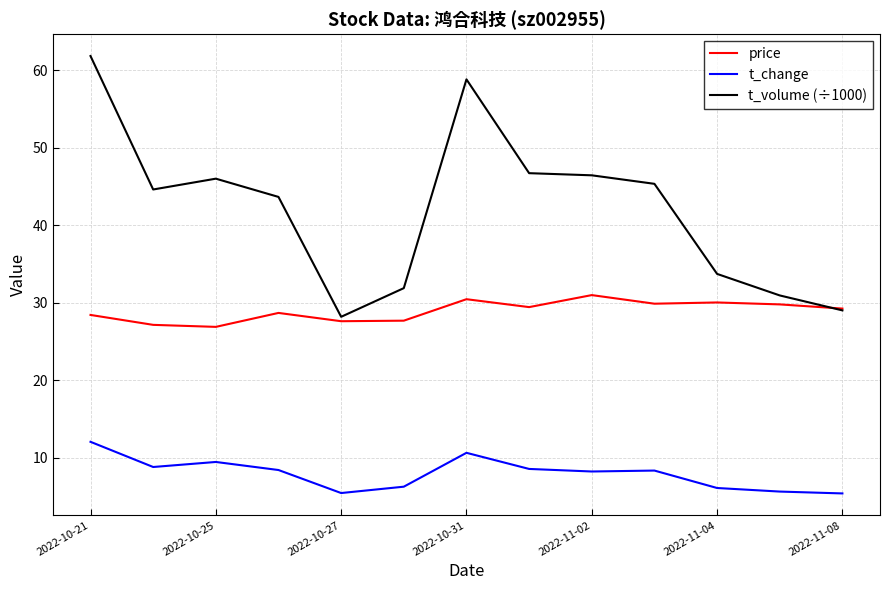

What is the greatest value displayed?

61.8